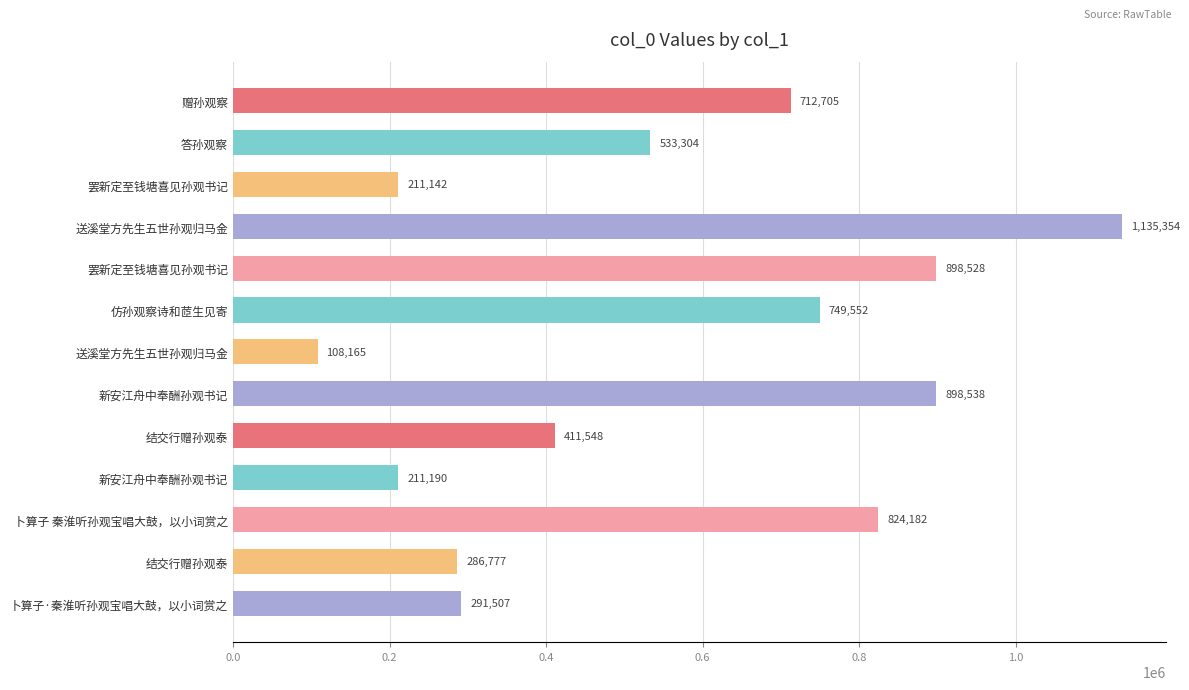

What is the minimum value shown in the chart?

108165